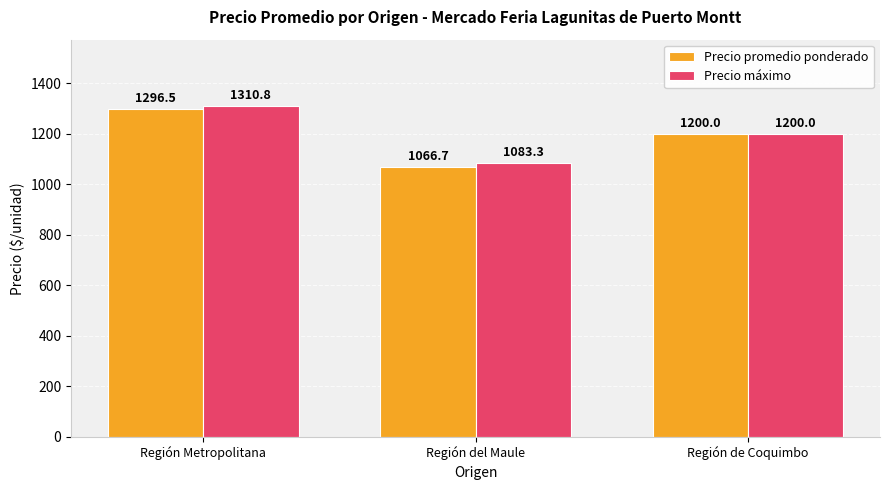

At which category is the sum across all series the highest?

Región Metropolitana